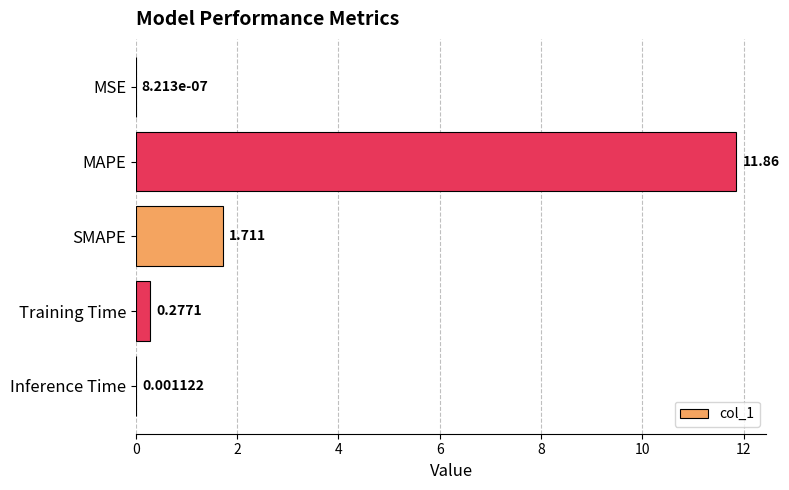

Are the bars horizontal?

Yes